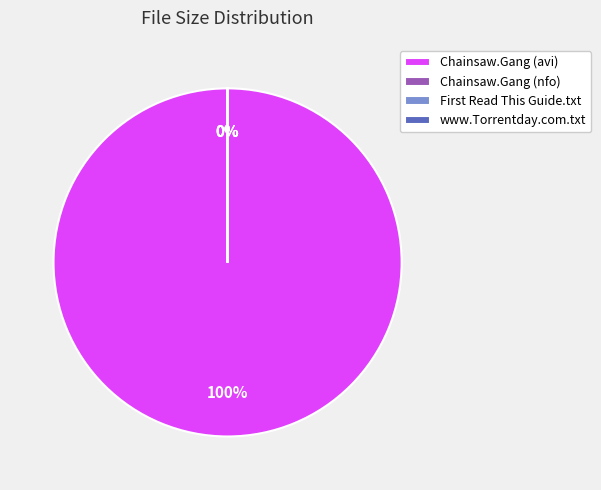

What is the ratio of the value at www.Torrentday.com.txt to the value at Chainsaw.Gang.S01E10.HDTV.XviD-AFG.nfo?

1.4